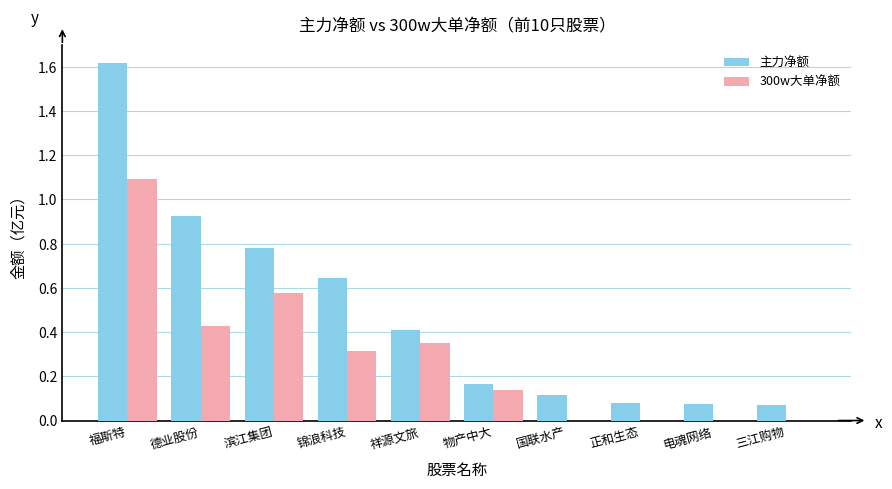

Which series has the largest total across all categories?

主力净额